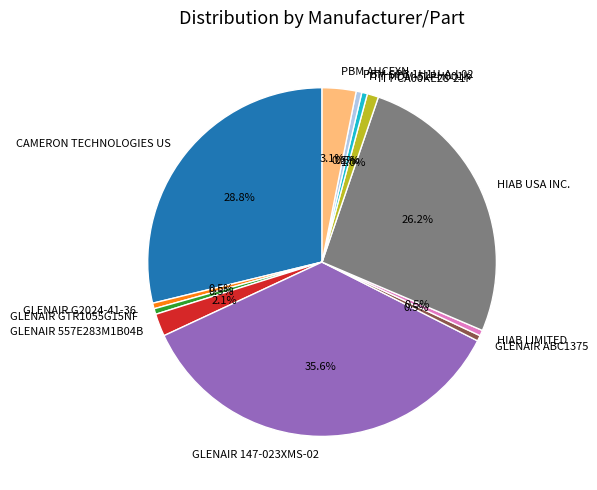

Is the sum of ITT MDM-51PH001K and HIAB LIMITED greater than half?

No